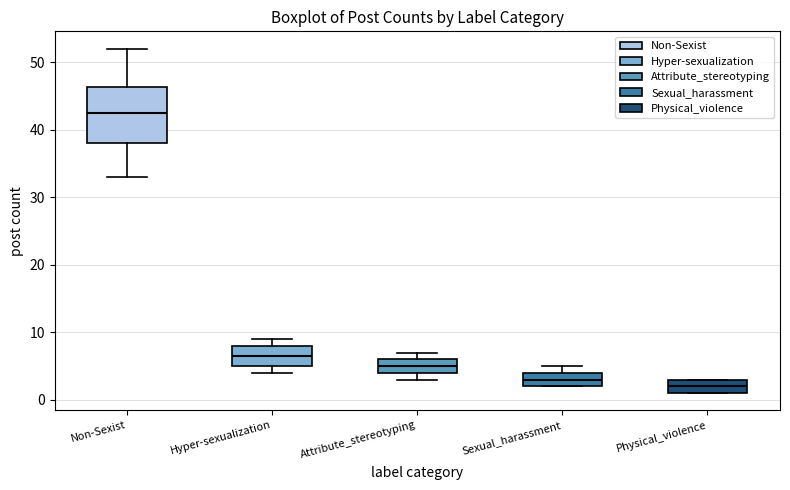

Reading left to right, read every box against the y-axis: the position of its median line, the range the box covers, and the ends of its whiskers. The values are not printed on the chart, so give them approximately, as read against the axis.

Non-Sexist: median 43, box 38 to 46, whiskers 33 to 52
Hyper-sexualization: median 7, box 5 to 8, whiskers 4 to 9
Attribute_stereotyping: median 5, box 4 to 6, whiskers 3 to 7
Sexual_harassment: median 3, box 2 to 4, whiskers 2 to 5
Physical_violence: median 2, box 1 to 3, whiskers 1 to 3